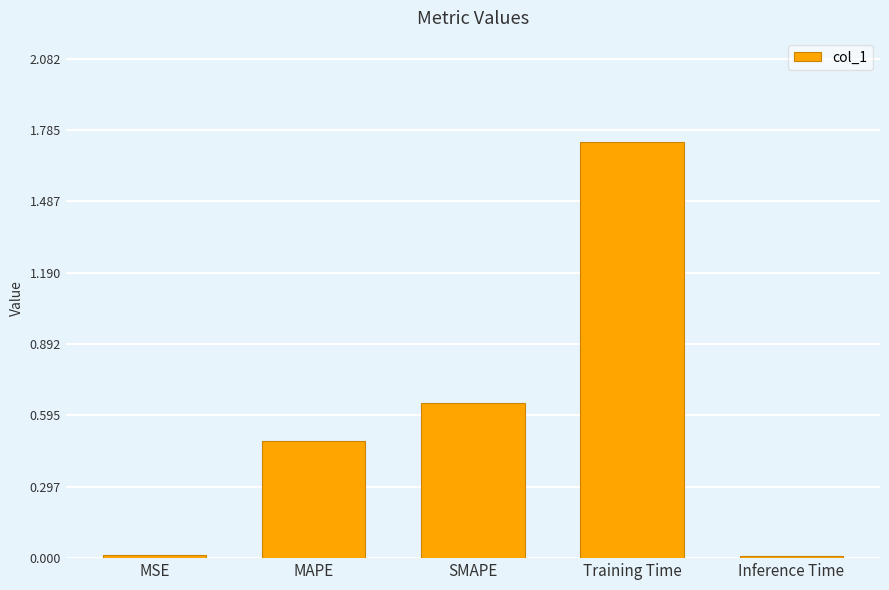

What is the sum of all values?

2.9